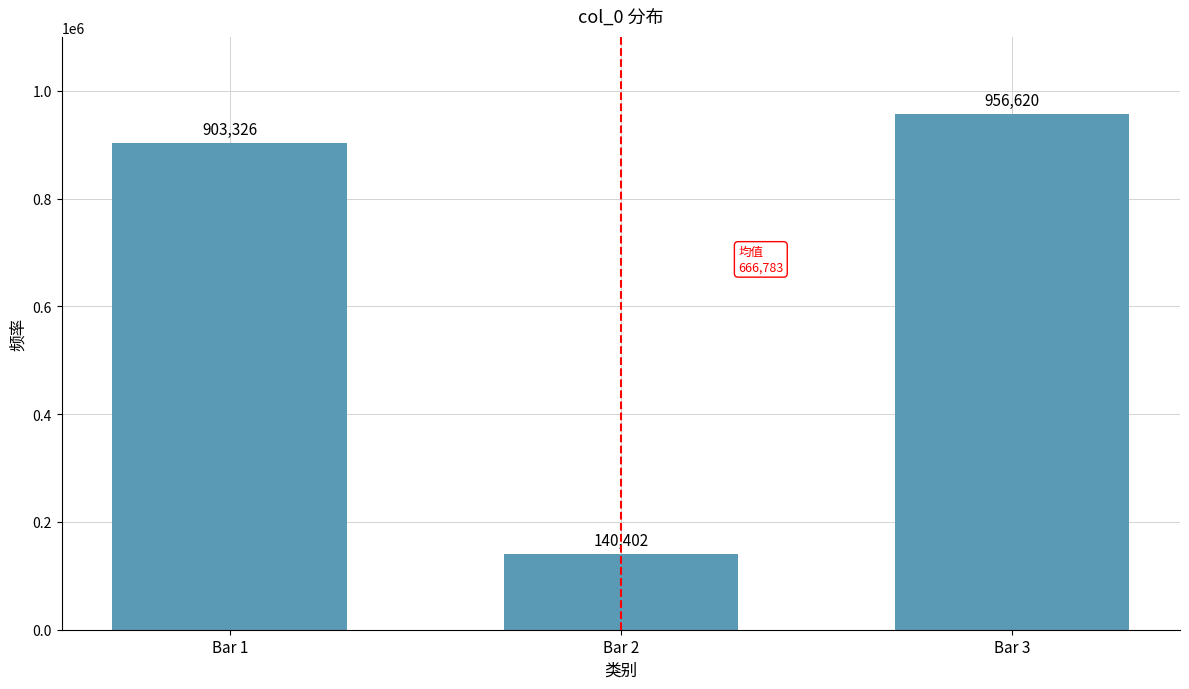

What is the difference between the maximum and minimum values?

816218